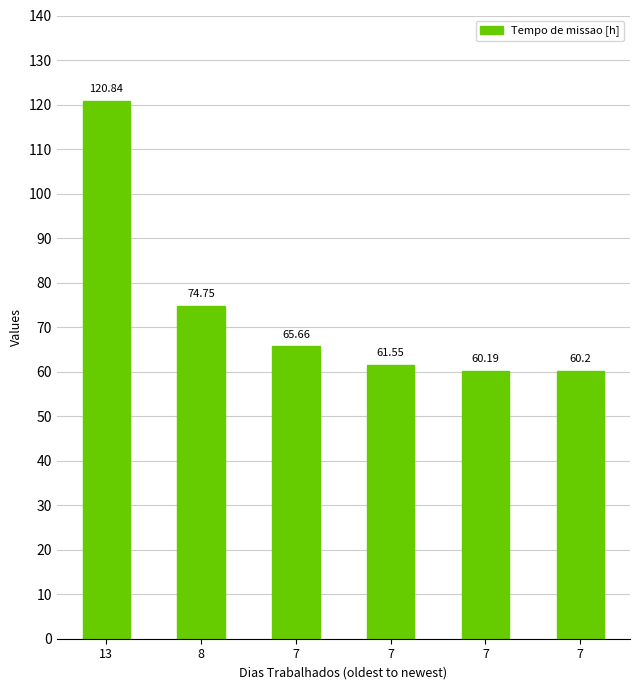

Does the chart contain stacked bars?

No